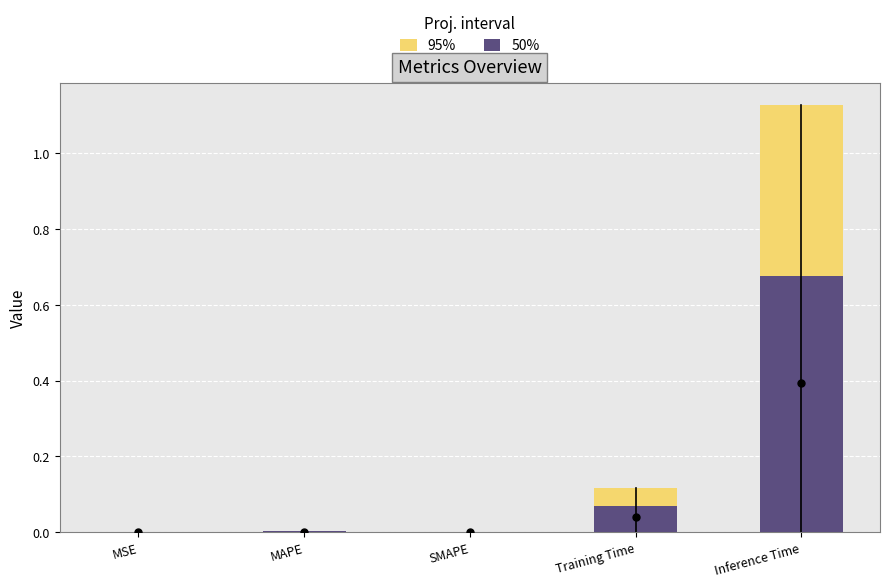

Rank the categories by 50% value from lowest to highest.

SMAPE, MSE, MAPE, Training Time, Inference Time